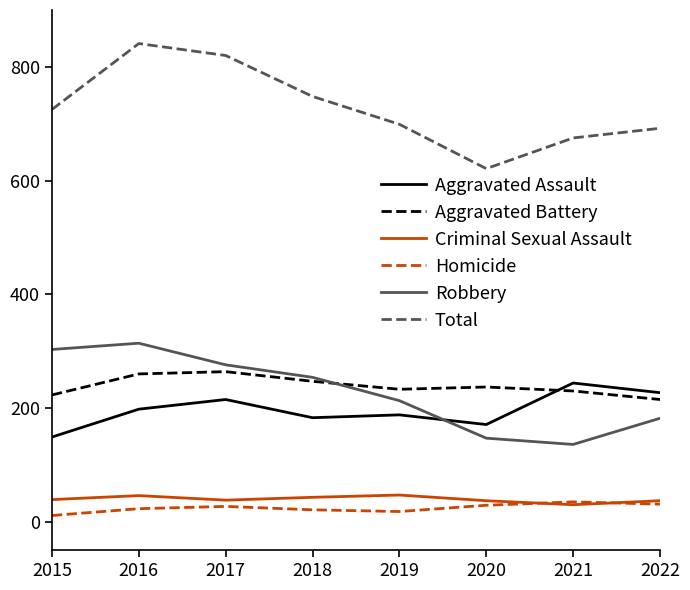

Which series has the largest total across all categories?

Total